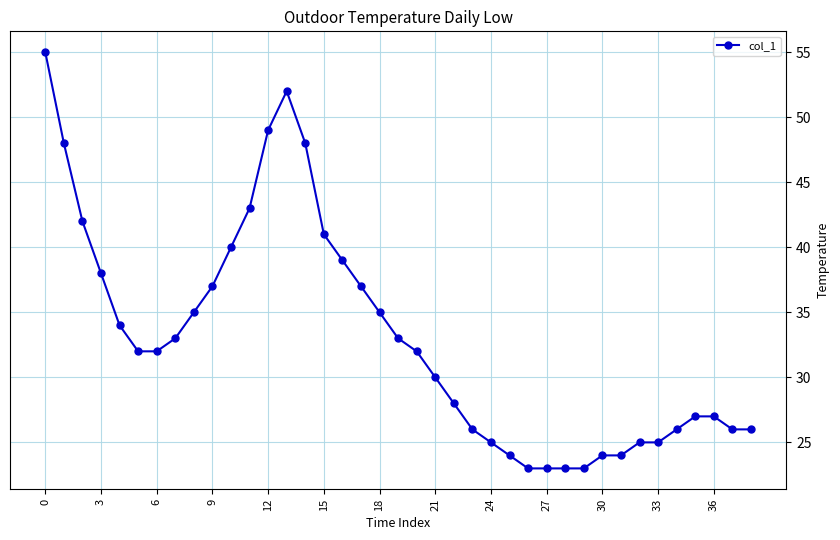

What is the difference between the maximum and second lowest values?

32